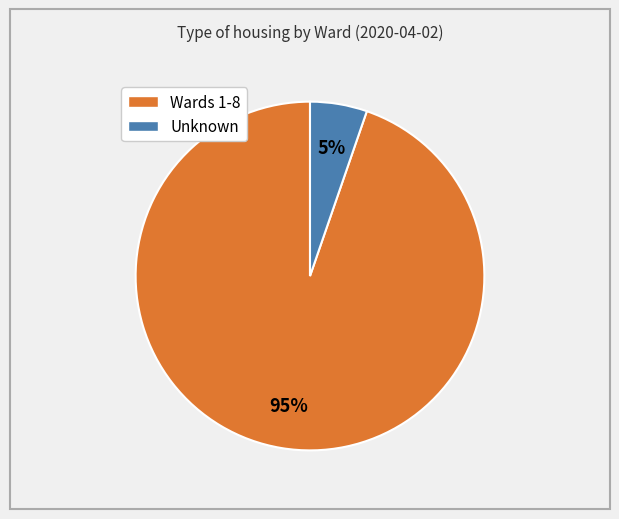

To the nearest percent, what is the average slice percentage?

50%